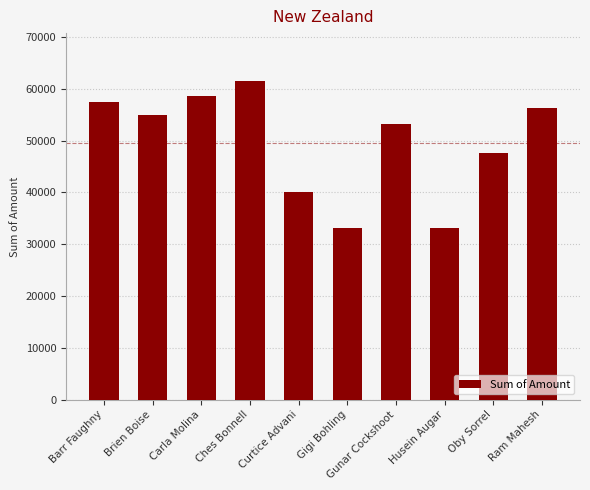

What is the greatest value displayed?

61516